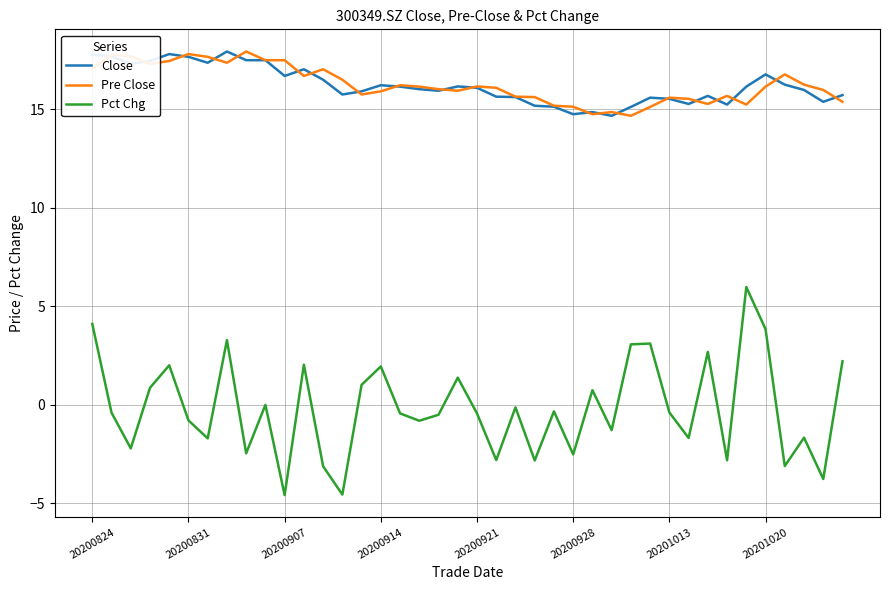

What are all the series names shown in the legend?

Close, Pre Close, Pct Chg